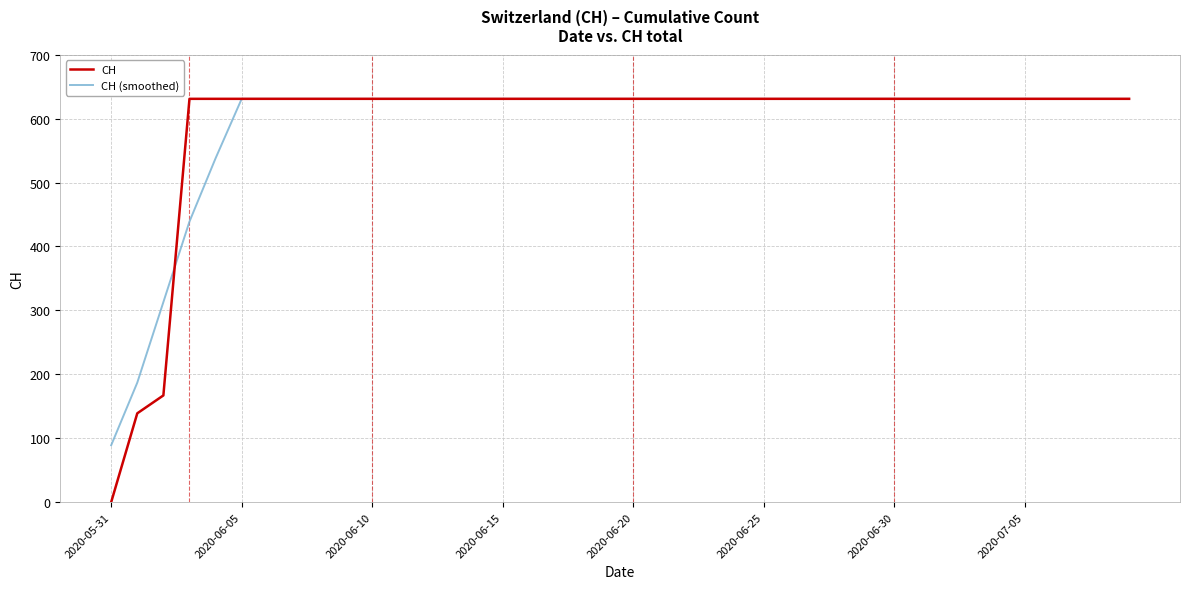

What is the highest value of the CH series?

631